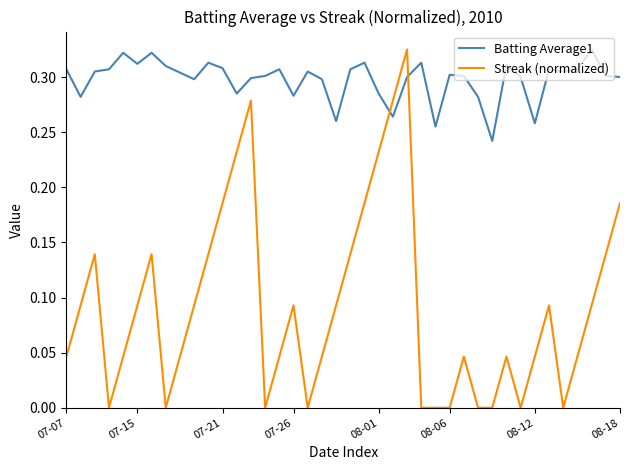

How many Streak (normalized) values are between 0 and 1?

40